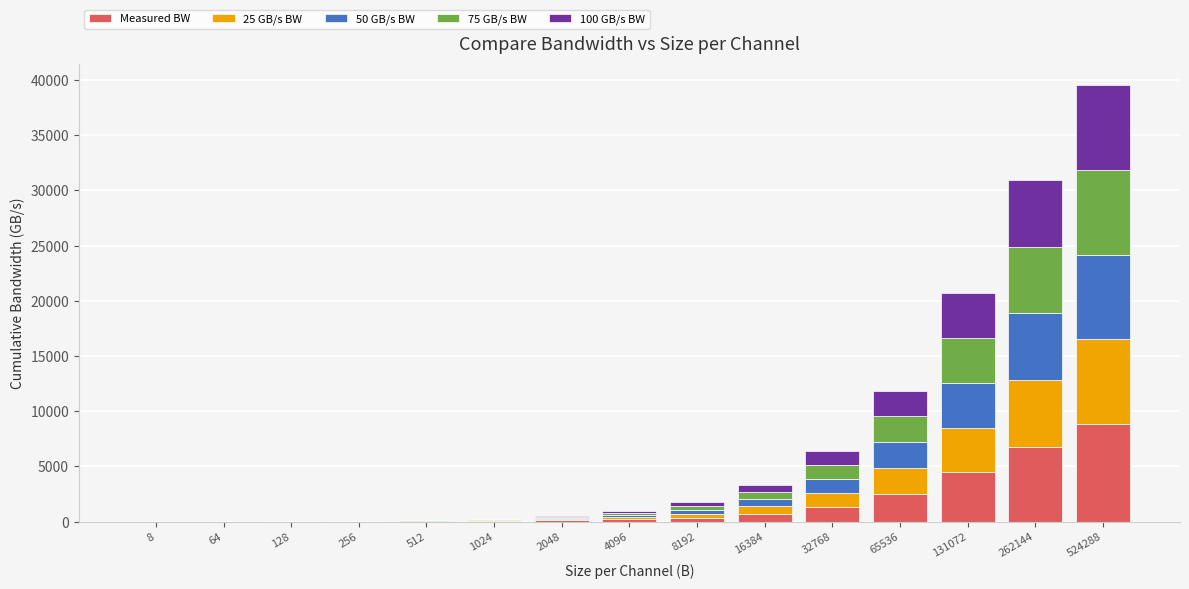

Are the bars horizontal?

No